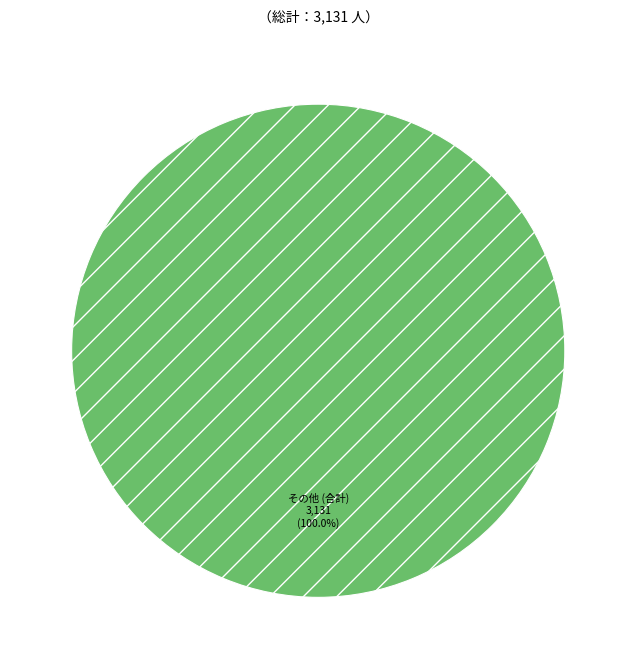

Is there a majority slice in this chart?

Yes